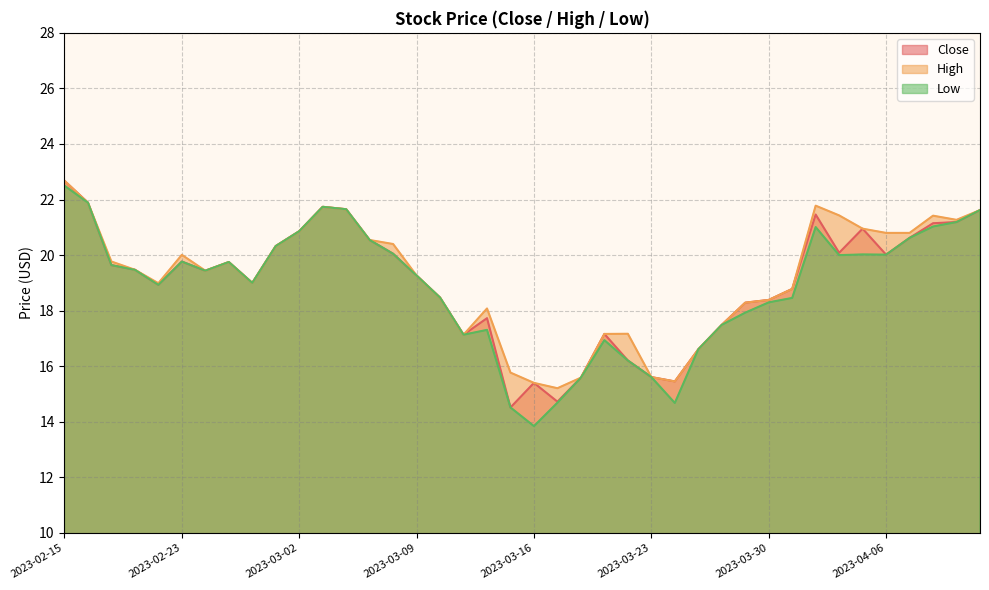

True or false: High and Close cross at least once.

False